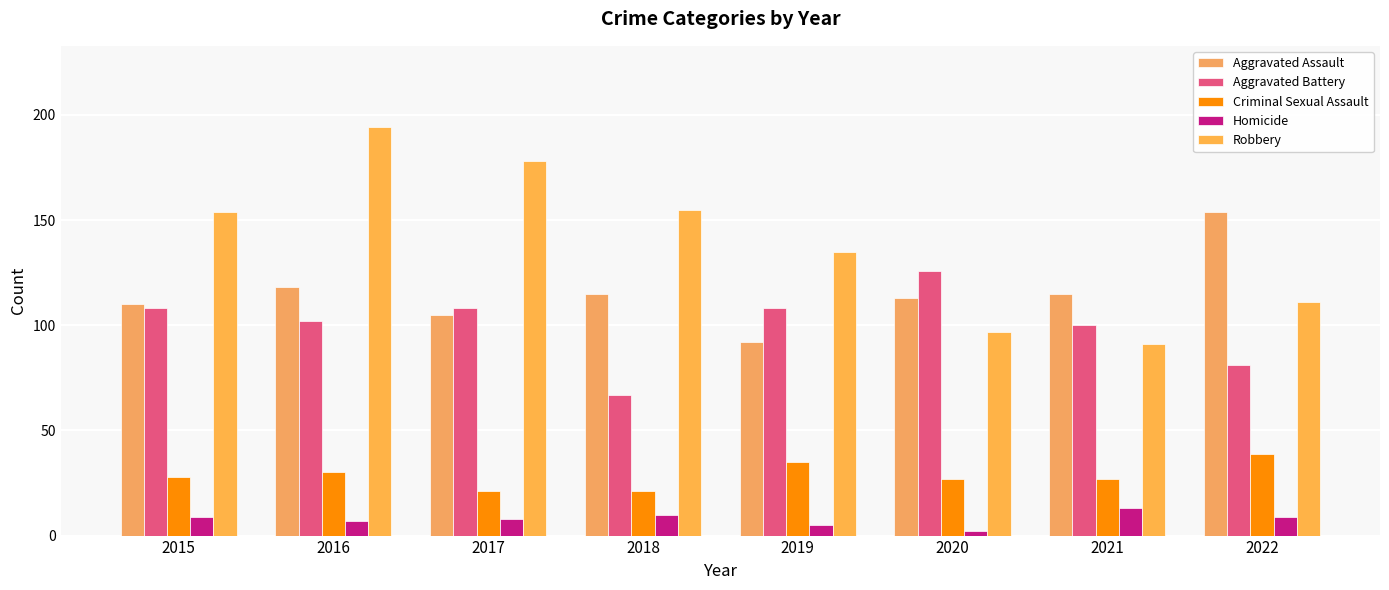

True or false: Aggravated Assault has a value of 25 at 2017.

False